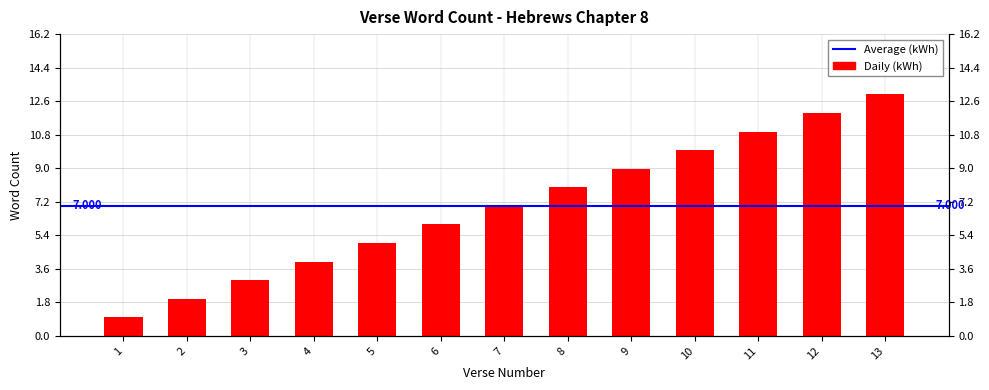

List the labels in order of value, smallest first.

1, 2, 3, 4, 5, 6, 7, 8, 9, 10, 11, 12, 13